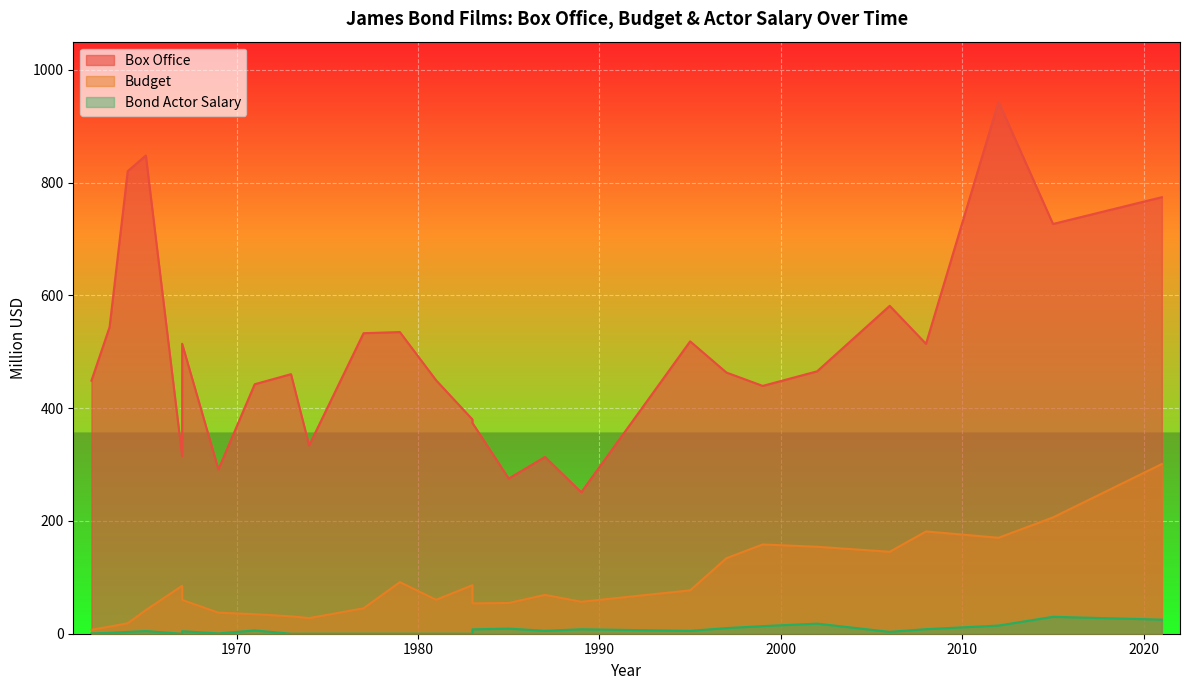

What is the value of the Bond Actor Salary point at the 19th from the left?

5.1